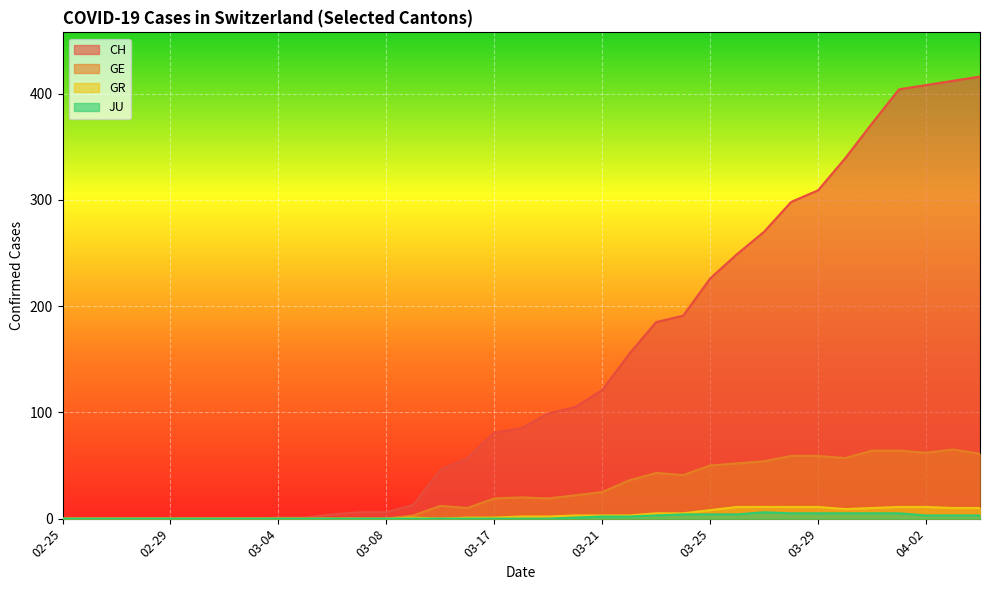

The CH series shows 13 at 2020-03-09. True or false?

True